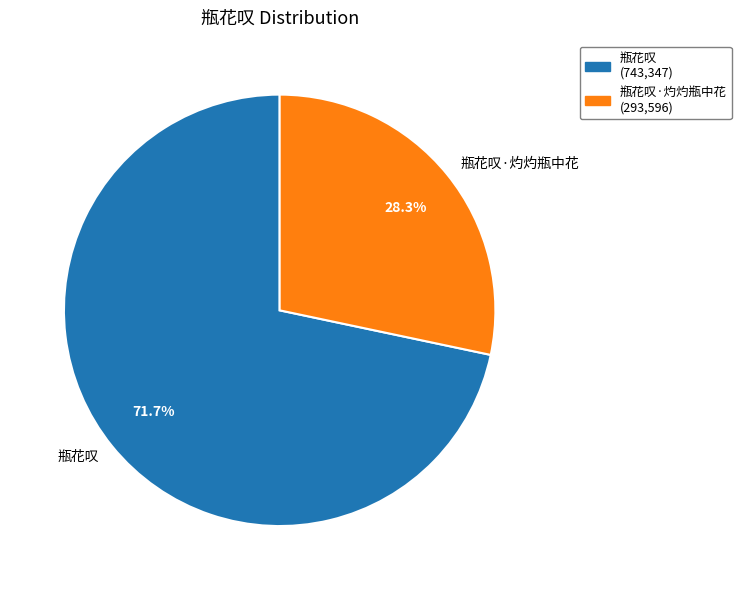

How much of the chart is everything except 瓶花叹?

28.3%